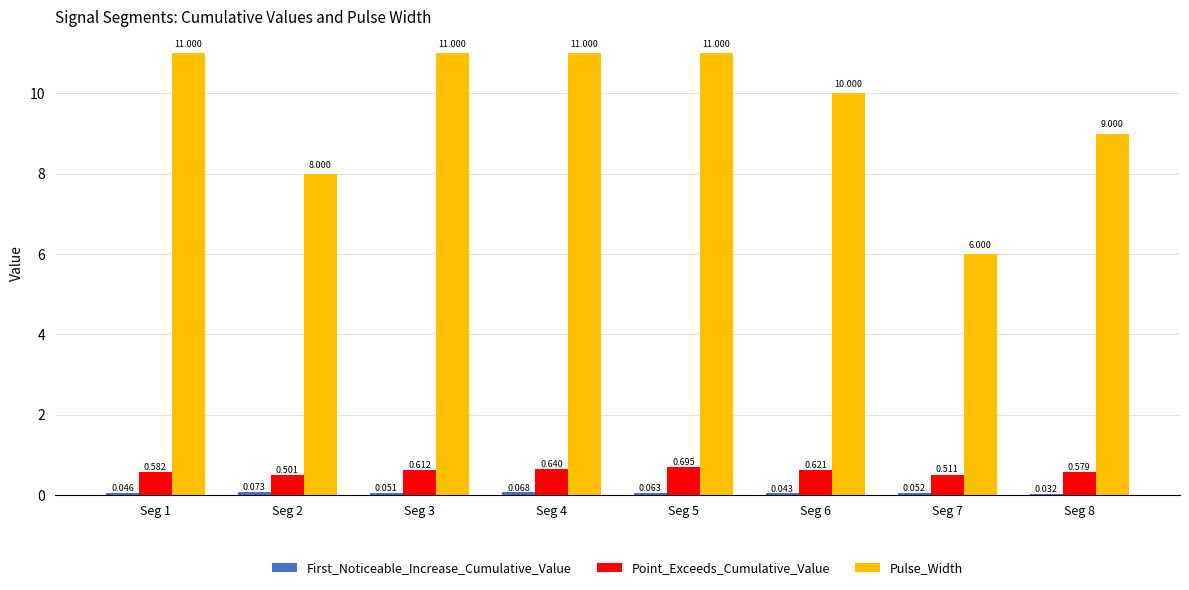

Which series has the largest total across all categories?

Pulse_Width